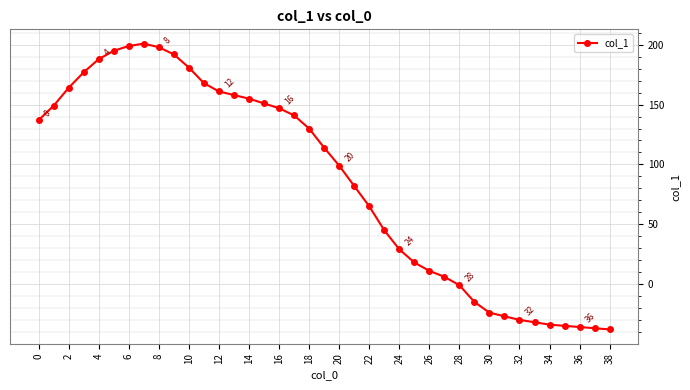

What is the sum of all values?

3352